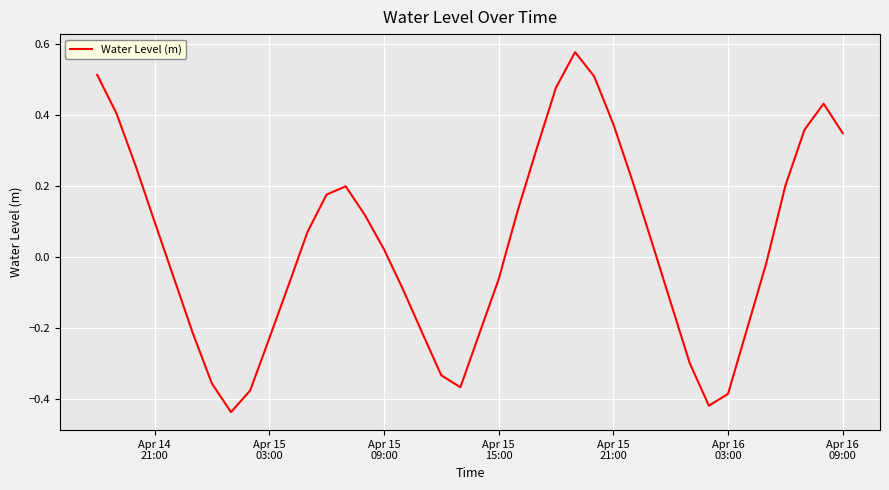

What is the difference between the maximum and minimum values?

1.0